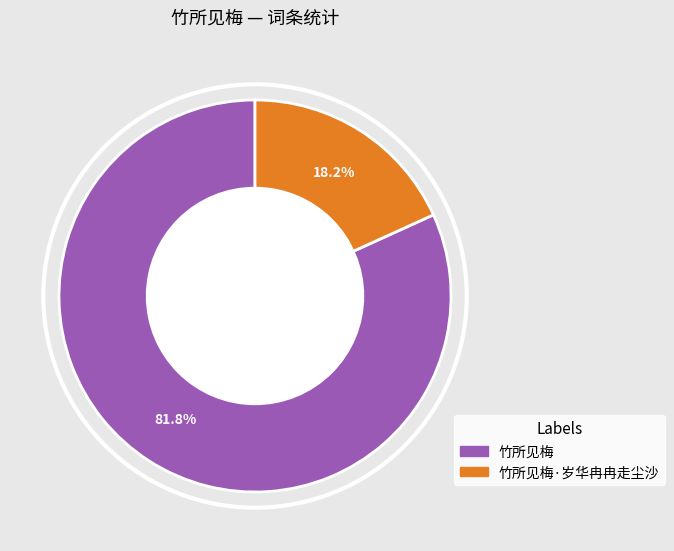

Does any single category account for the majority?

Yes